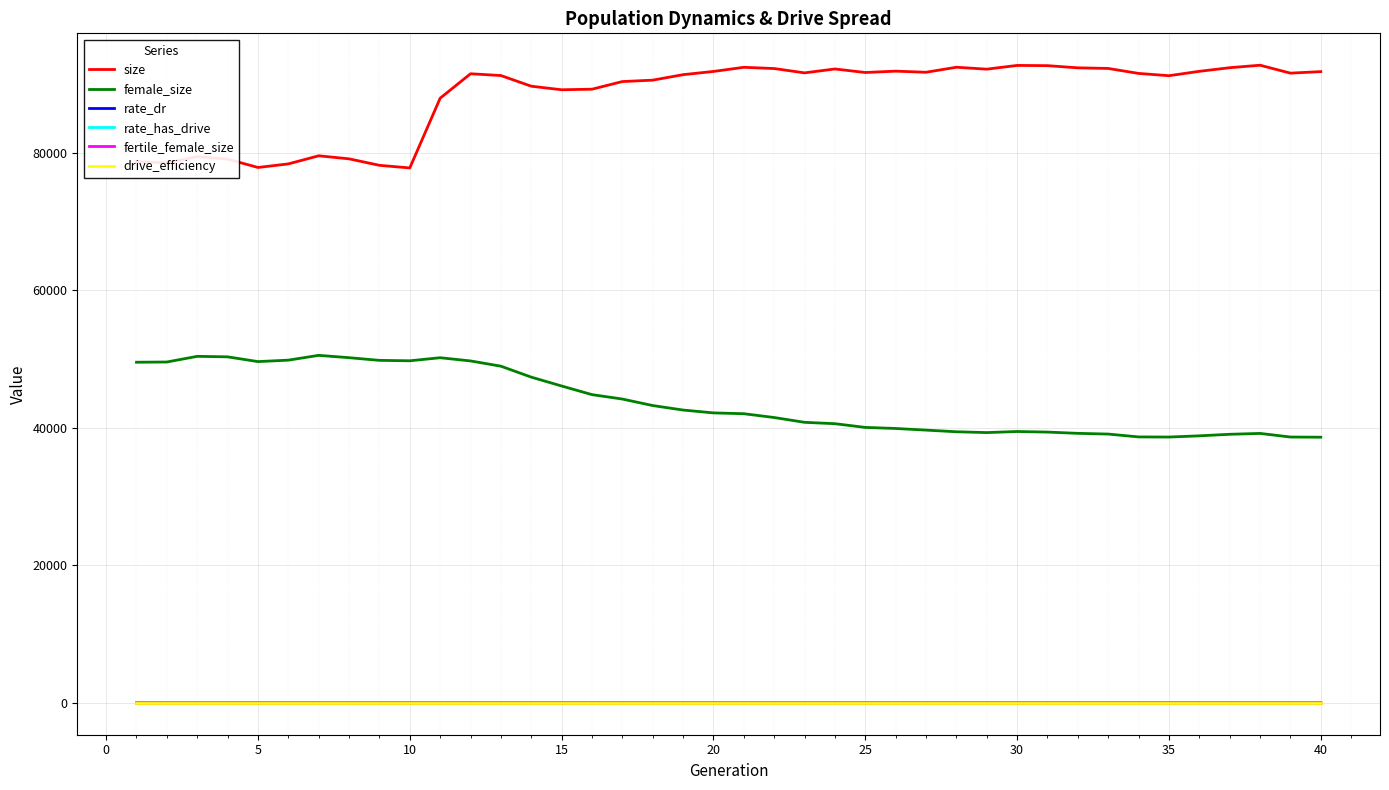

At how many categories does at least one series exceed 12351?

40